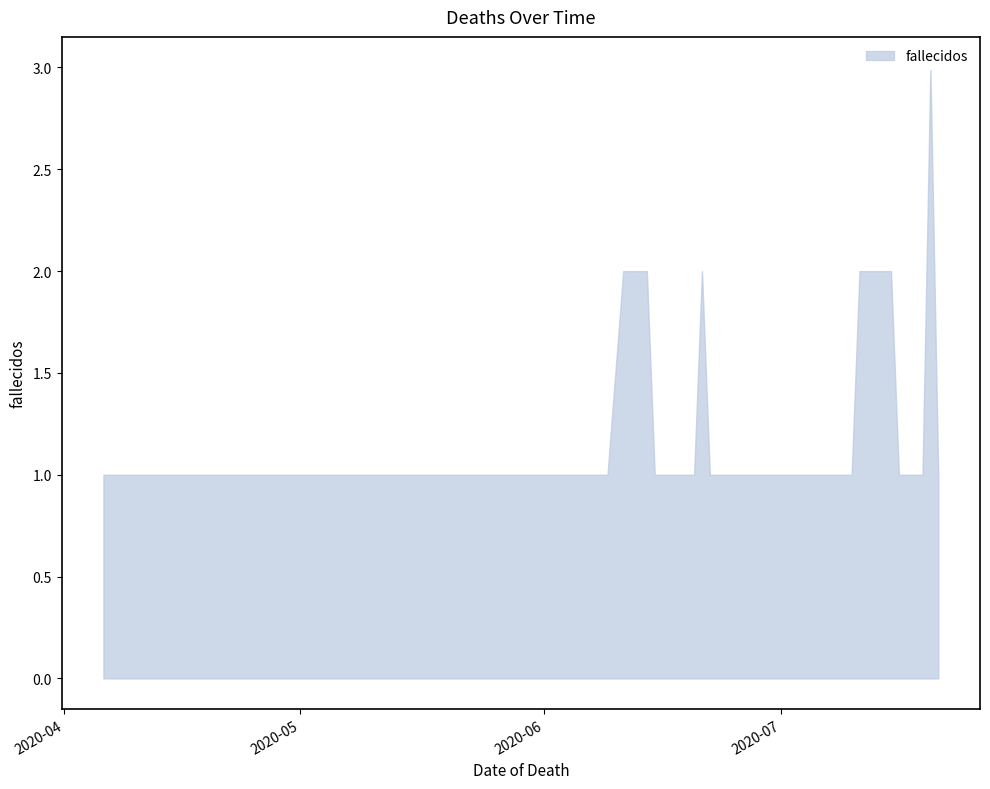

Reading left to right, extract all data points from this chart.

1	1	1	1	1	1	1	1	1	1	1	1	1	1	2	2	1	1	1	1	2	1	1	1	1	1	1	1	1	1	1	1	1	1	2	2	1	1	3	1